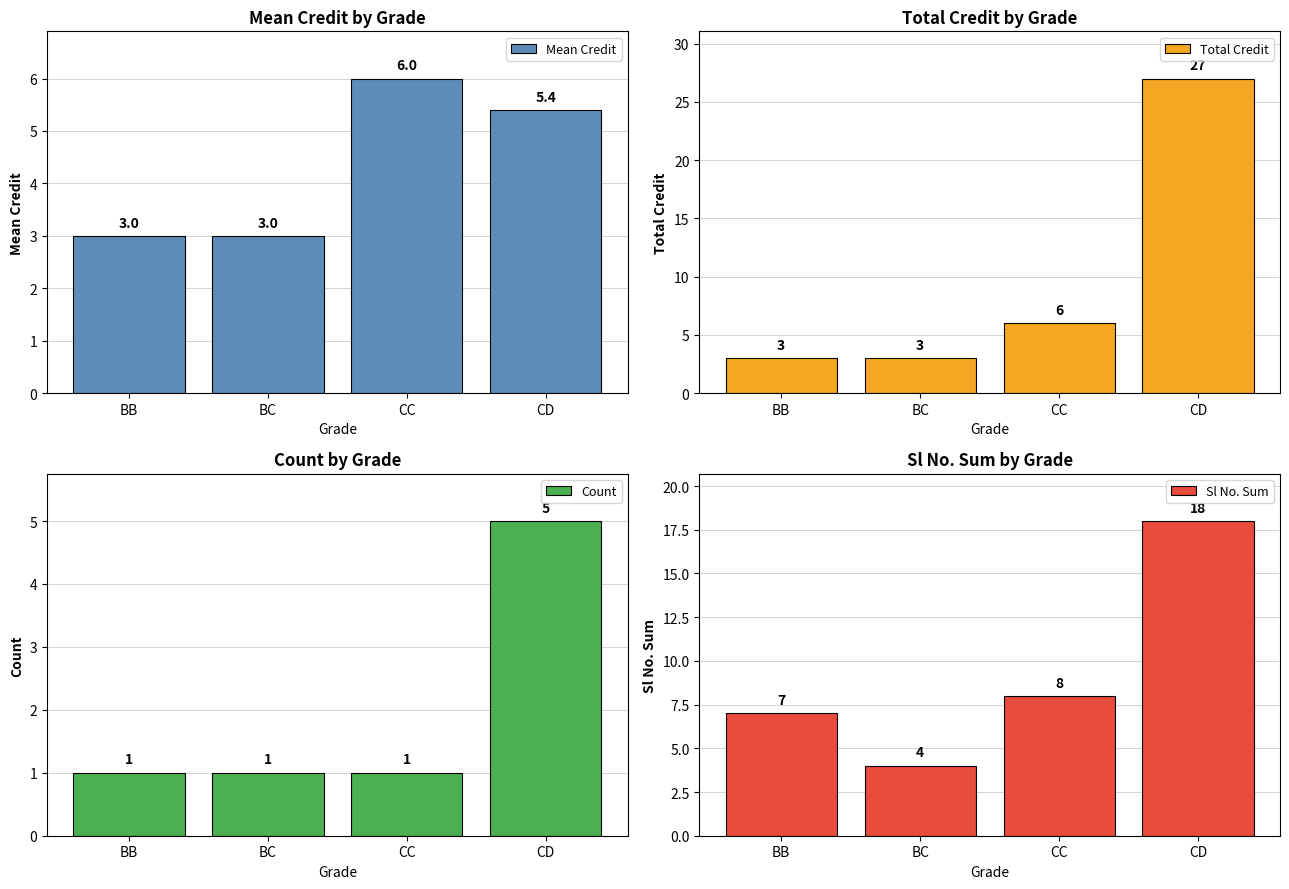

True or false: Count has a value of 5.0 at CD.

True